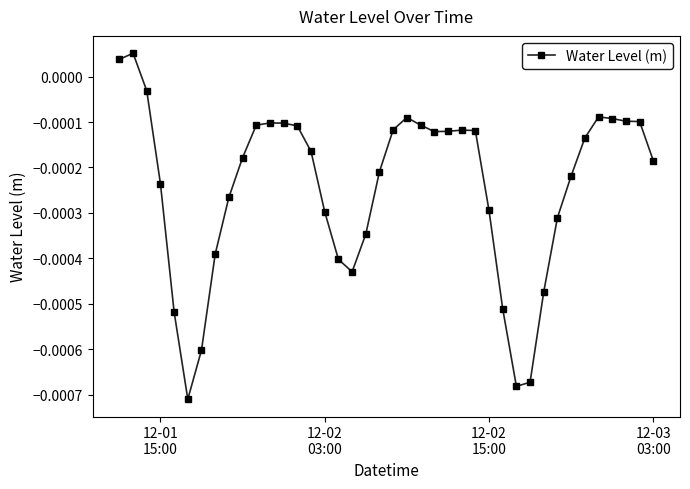

True or false: the data has more than 2 interior local peaks.

True